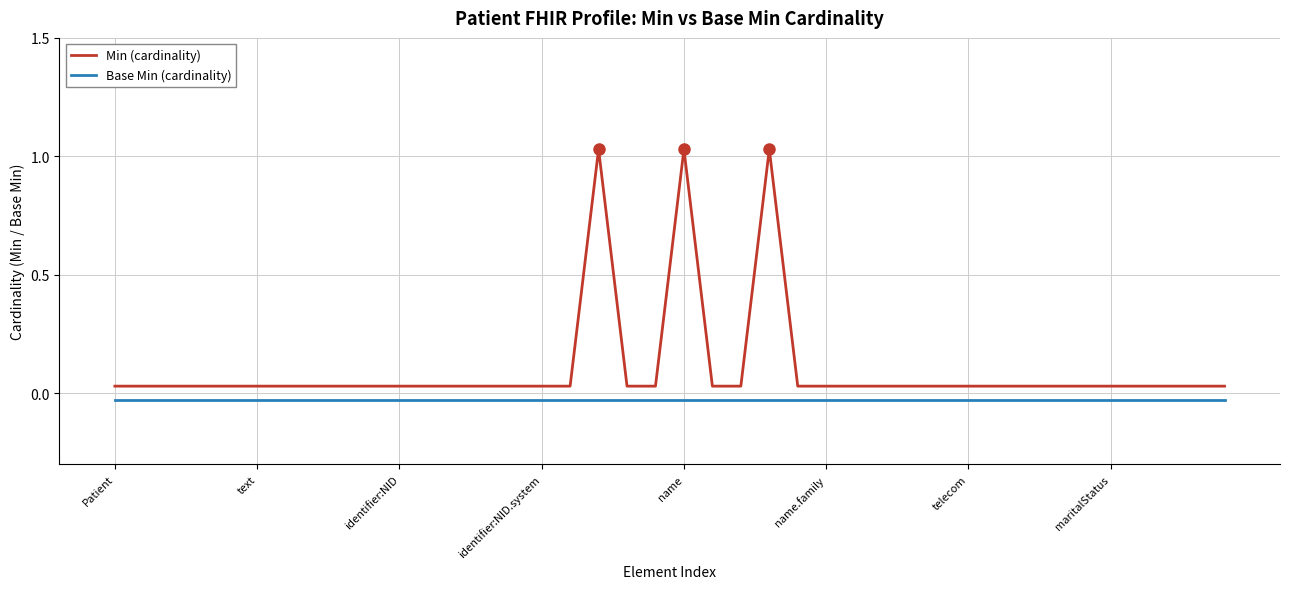

How many series are shown in this chart?

2